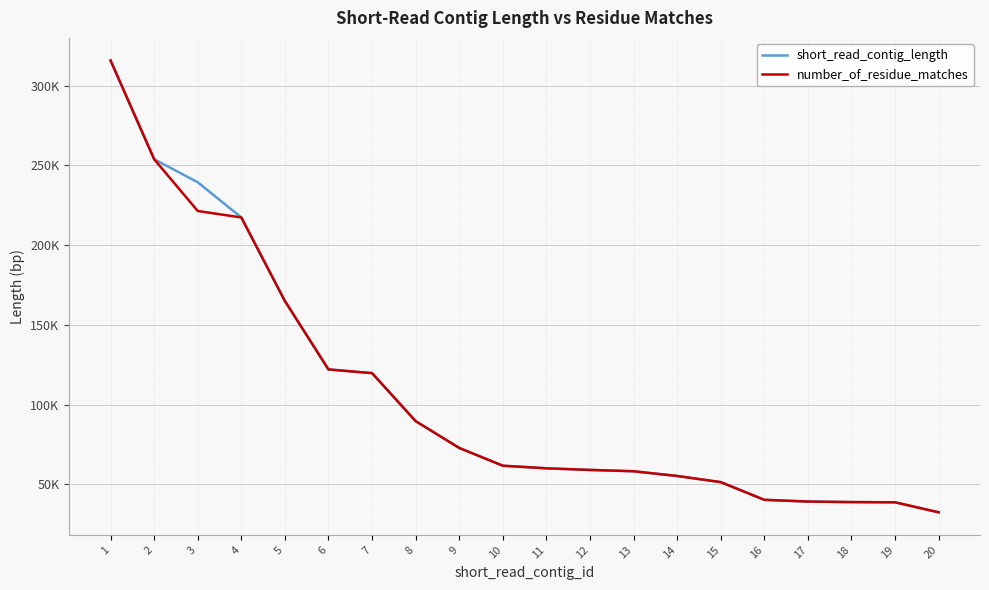

Does the chart have visible grid lines?

Yes